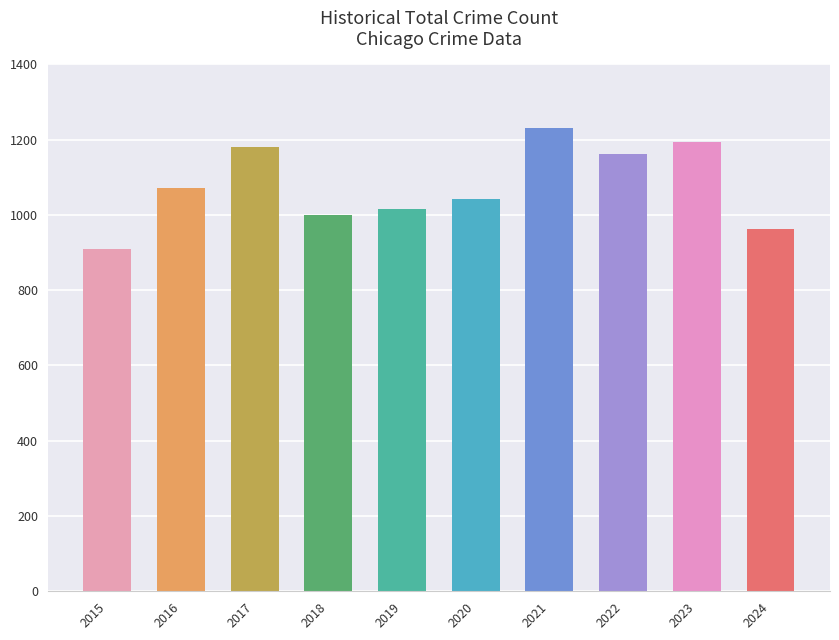

What is the sum of the values at 2016 and 2022?

2233